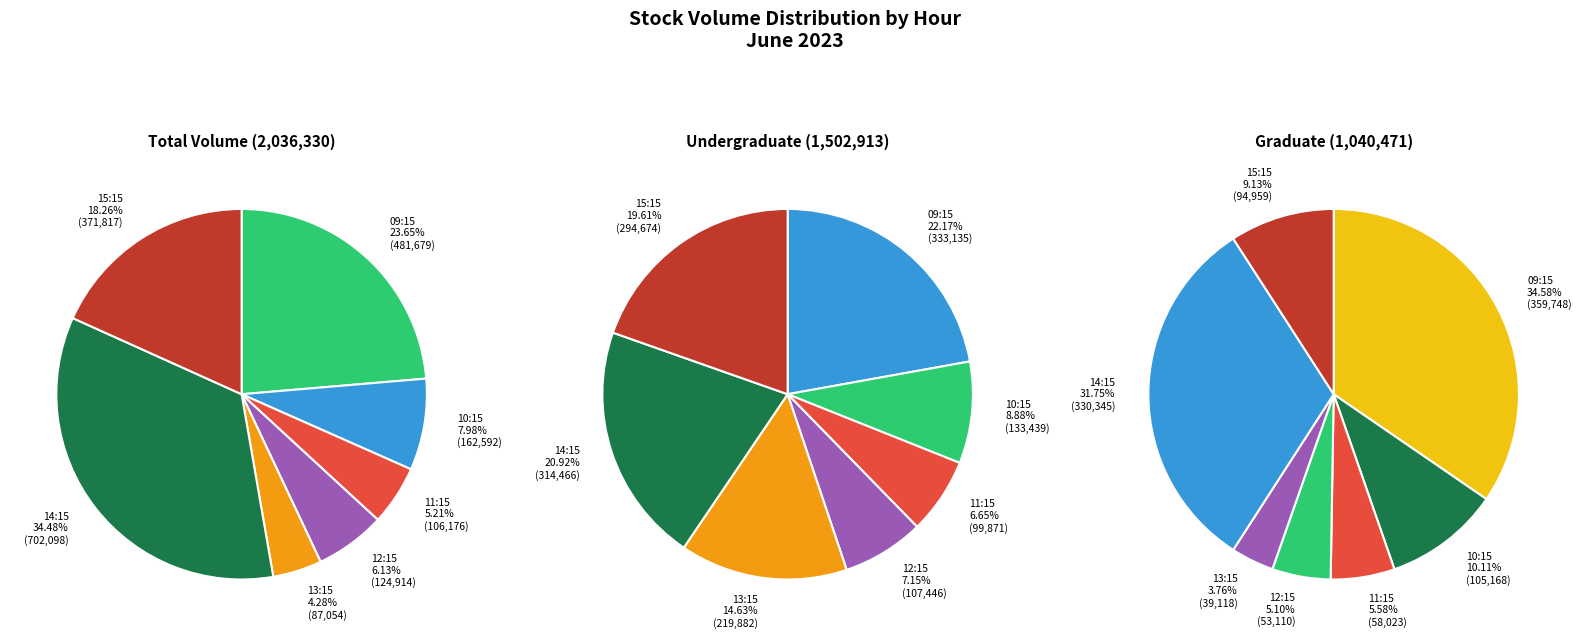

Is there any slice that represents more than half of the pie?

No